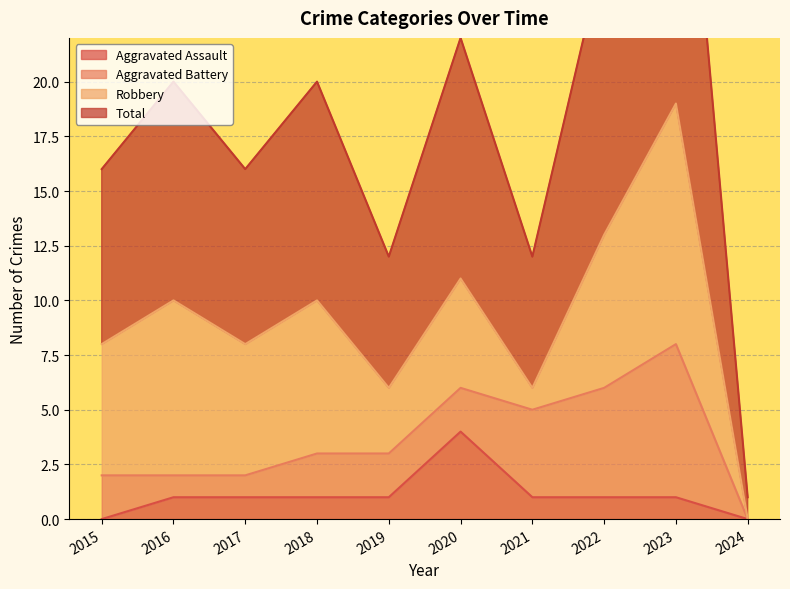

The value of Total at 2019 is 12. True or false?

True